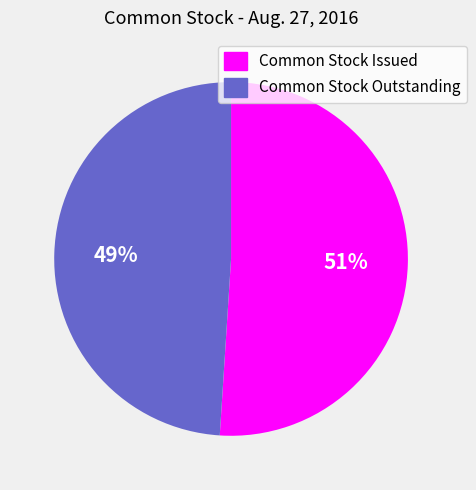

The Common Stock Issued slice represents 45% of the pie. True or false?

False